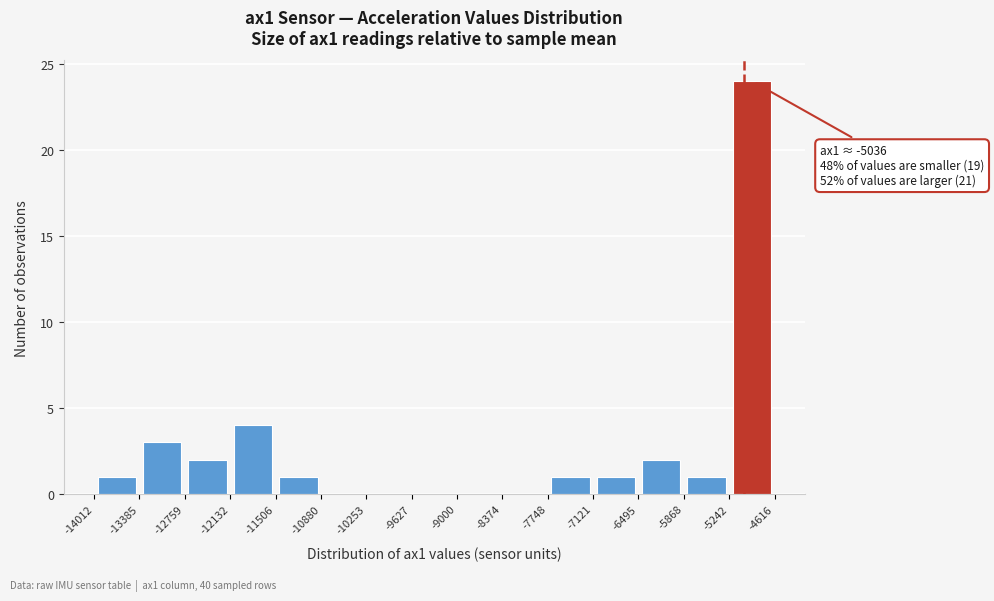

Over which range of the x-axis is the bar tallest?

-5242 to -4616